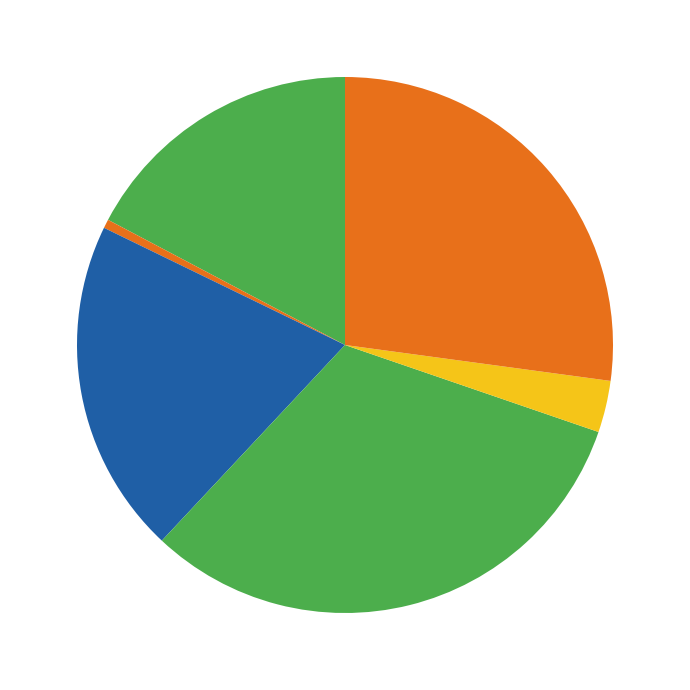

How many slices are in this pie chart?

6